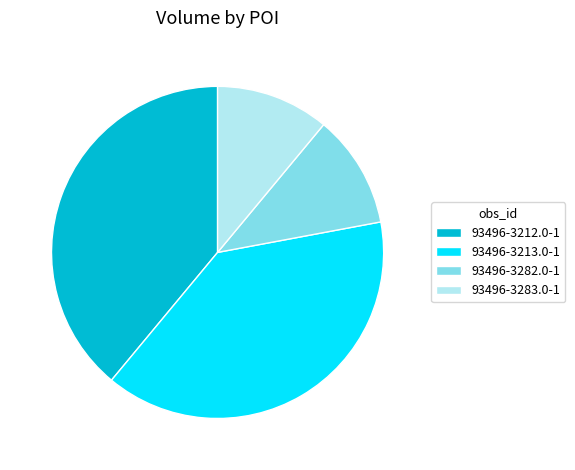

Between 93496-3283.0-1 and 93496-3212.0-1, which is larger?

93496-3212.0-1